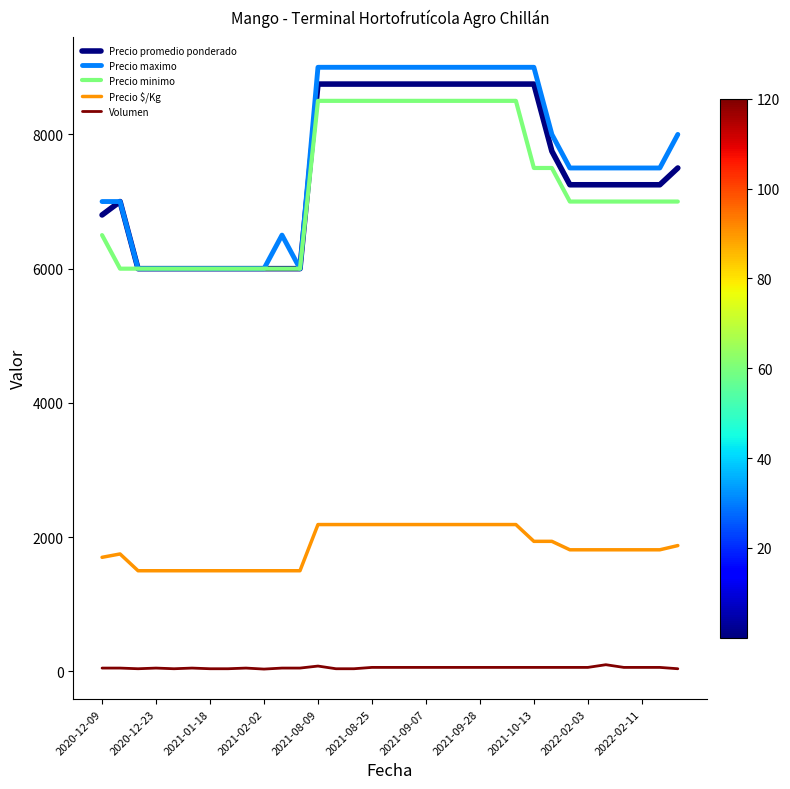

Count the number of data series in this chart.

5